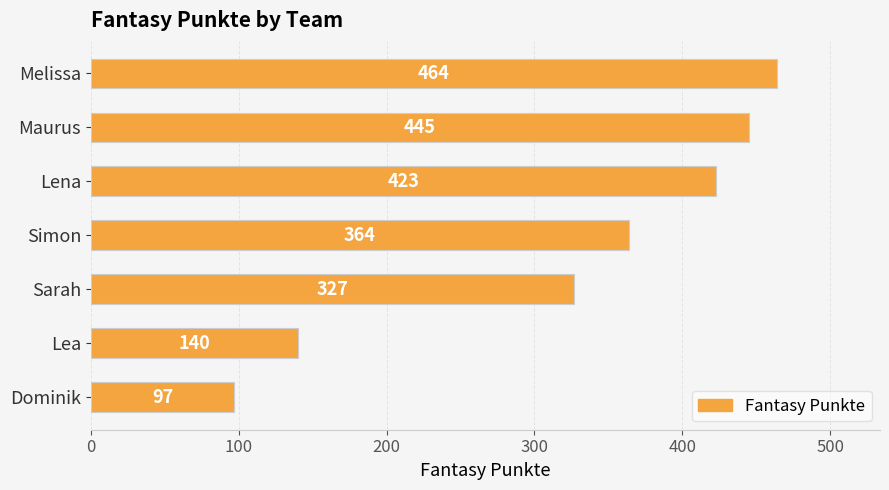

At which label is the value closest to 280?

Sarah